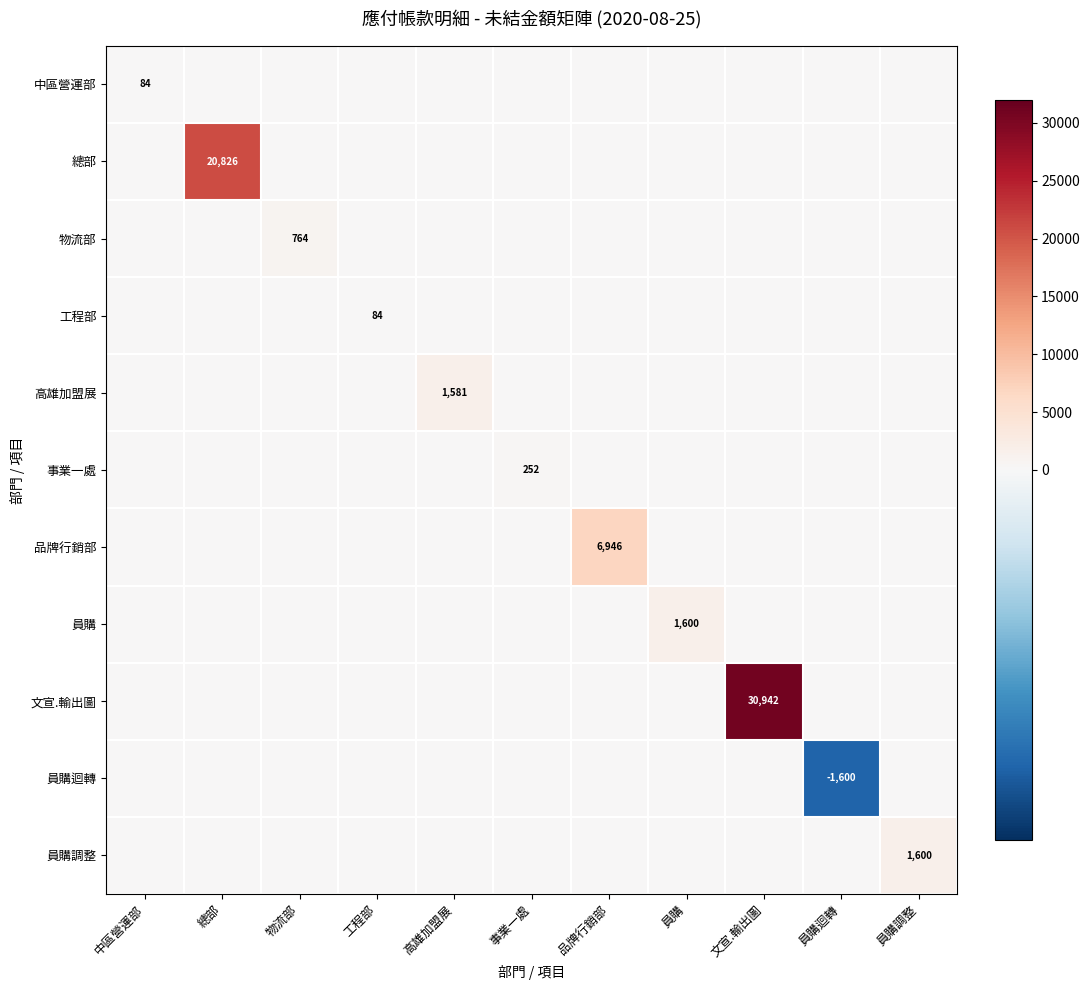

Is it true that 中區營運部 equals 84 at 中區營運部?

True